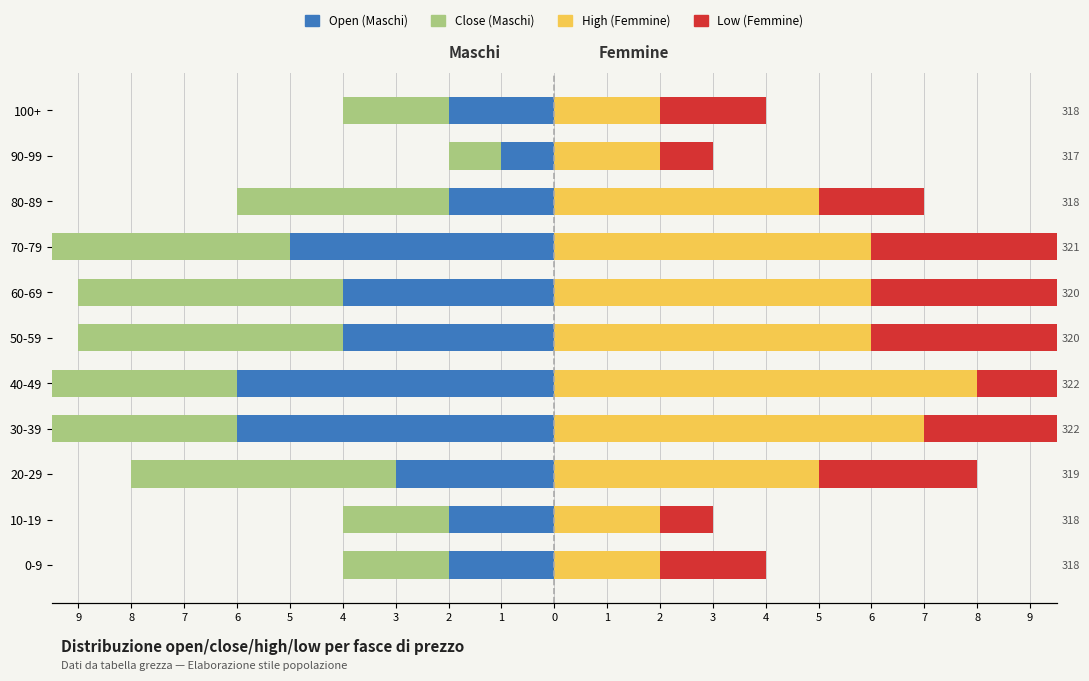

Does the chart contain any negative values?

Yes